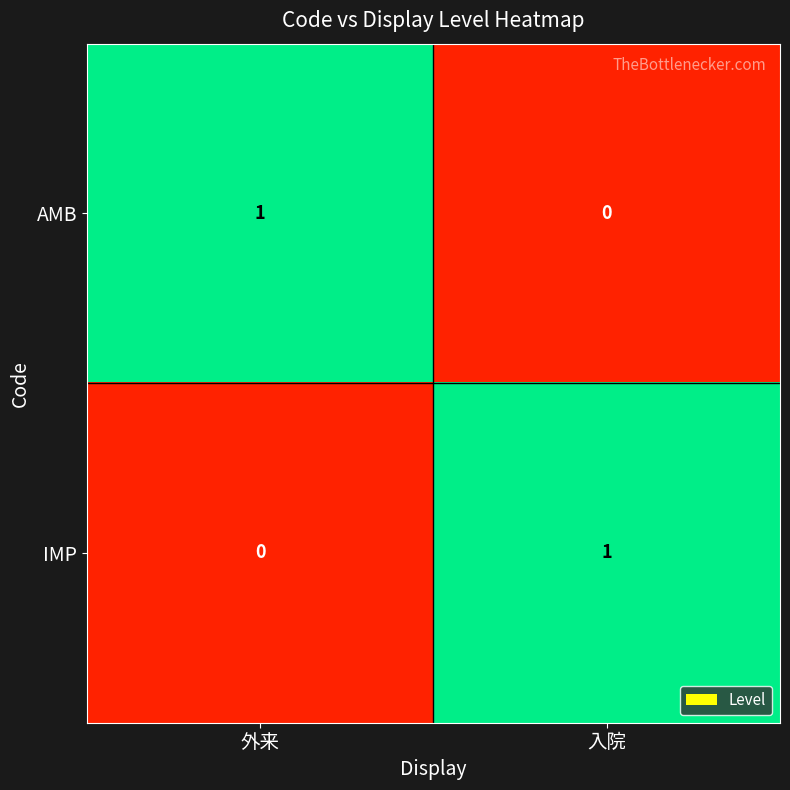

Rank the series at 外来 from lowest to highest value.

IMP, AMB